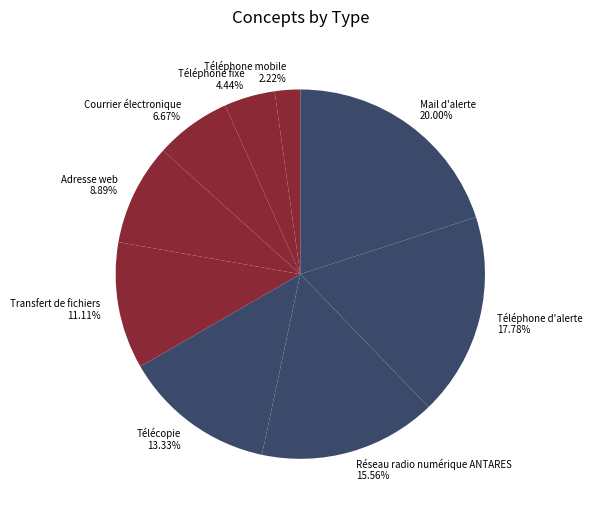

Approximately how many times larger is the value at Mail d'alerte compared to Transfert de fichiers?

1.8